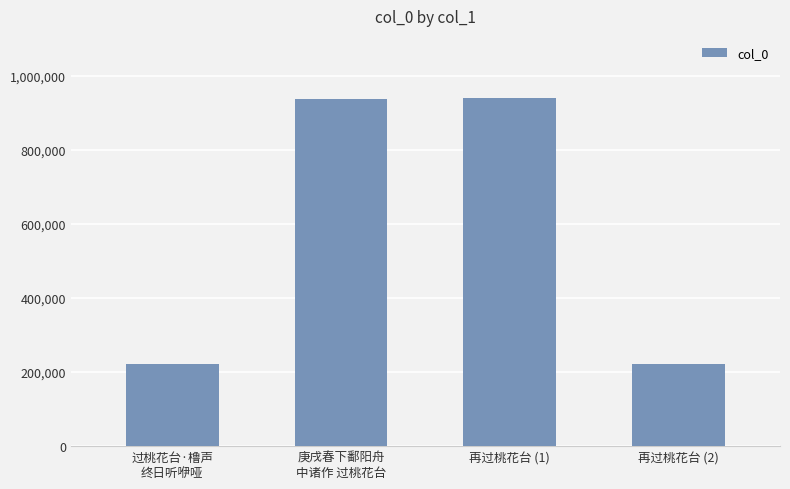

What is the greatest value displayed?

939131